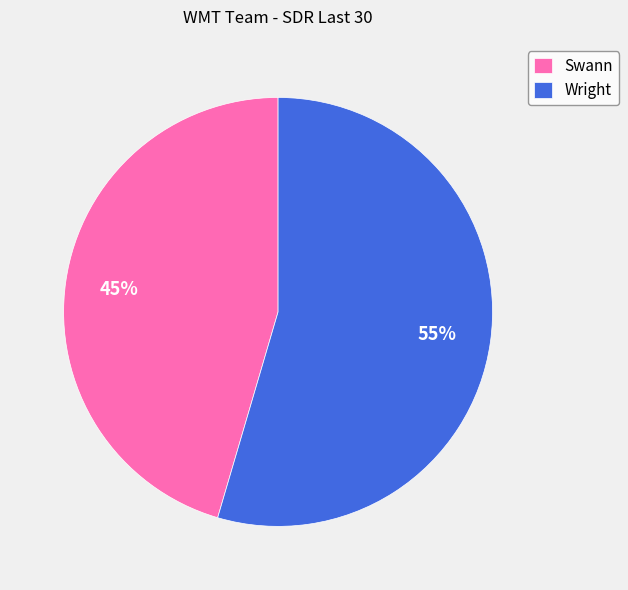

Is it true that Wright is 55% of the pie?

True